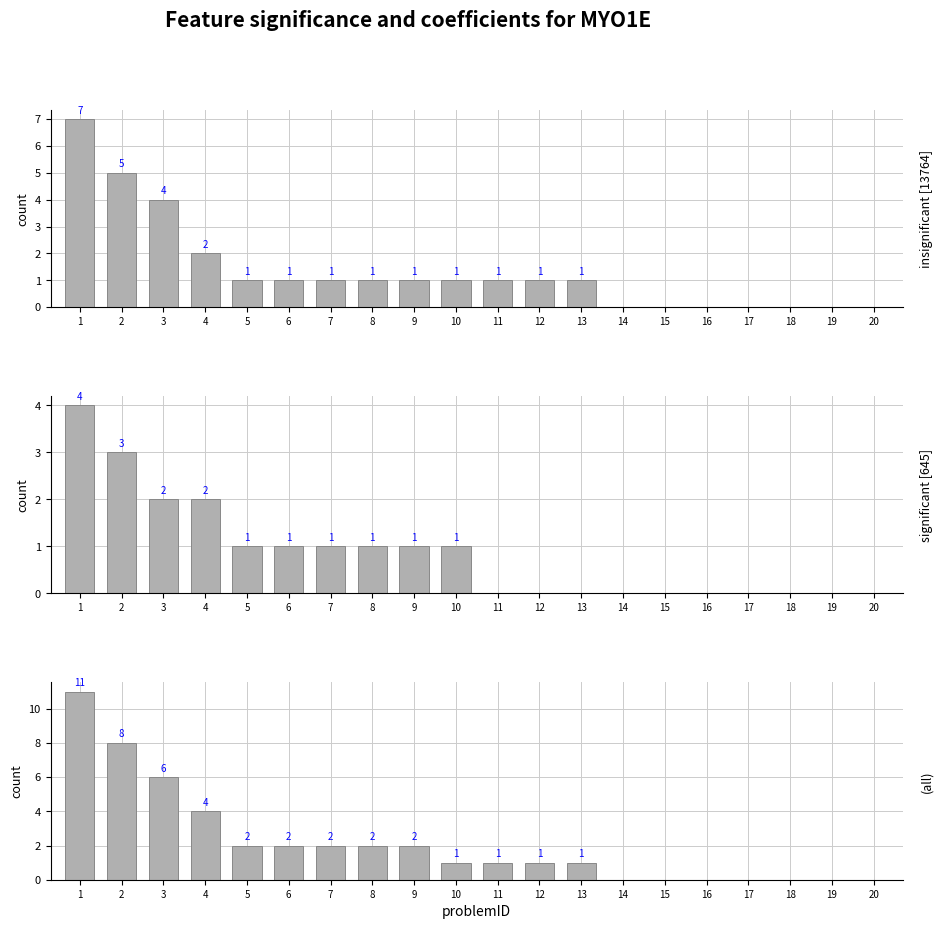

What is the difference between the maximum and second lowest values in the significant [645] series?

4